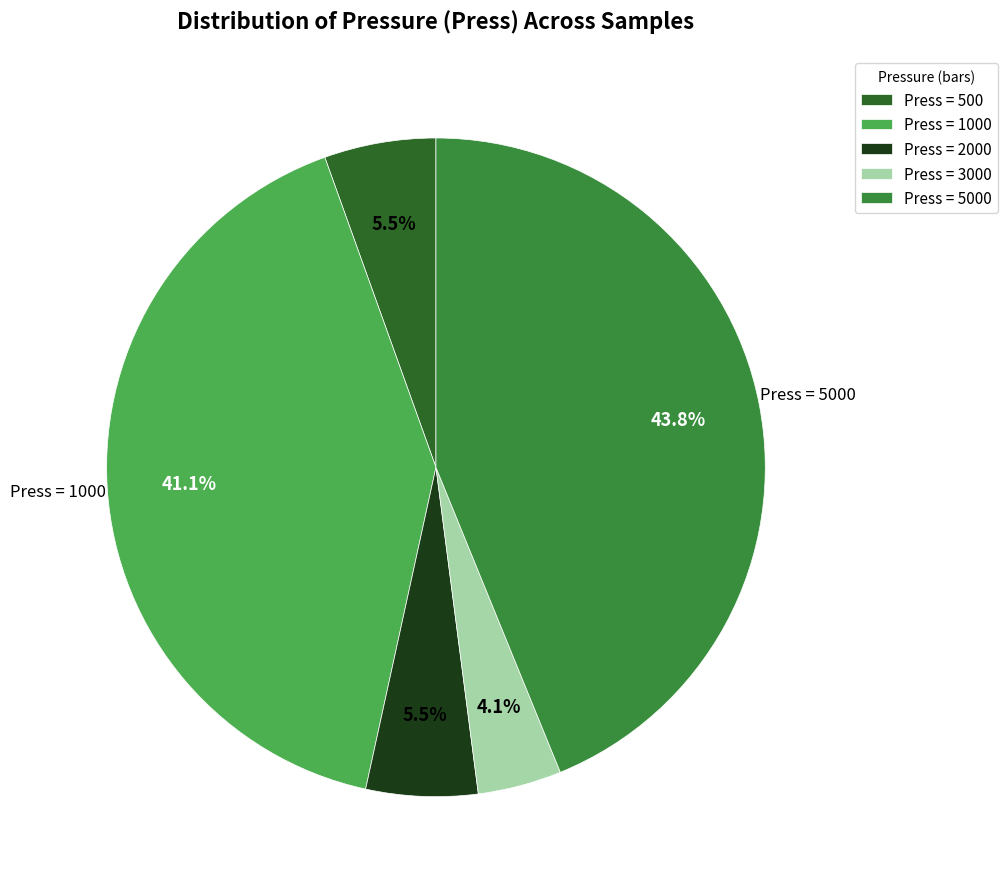

Which slice is the largest?

Press = 5000